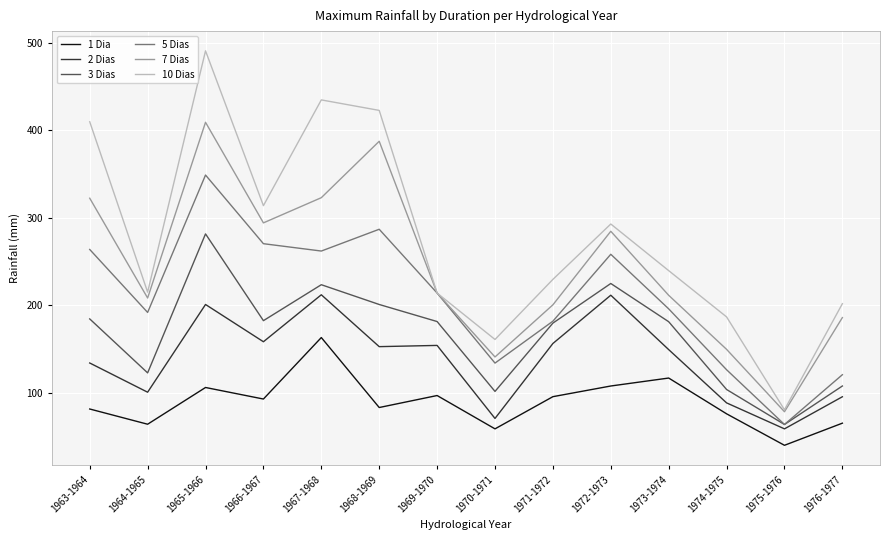

What is the greatest value displayed?

490.9